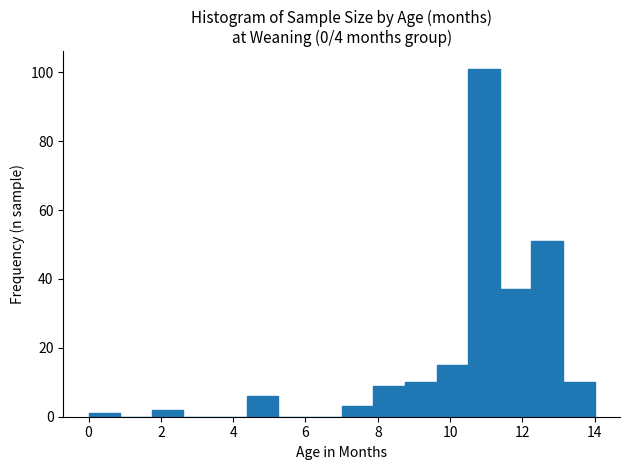

Reading left to right, list every bar in this chart as the range it spans on the x-axis followed by its height. Neither the bar edges nor the heights are printed on the chart, so give them approximately, as read against the axes.

0.0 to 0.8: under 2
0.8 to 1.8: 0
1.8 to 2.6: 2
2.6 to 3.6: 0
3.6 to 4.4: 0
4.4 to 5.2: 6
5.2 to 6.2: 0
6.2 to 7.0: 0
7.0 to 7.8: 4
7.8 to 8.8: 10
8.8 to 9.6: 10
9.6 to 10.6: 16
10.6 to 11.4: 102
11.4 to 12.2: 38
12.2 to 13.2: 52
13.2 to 14.0: 10